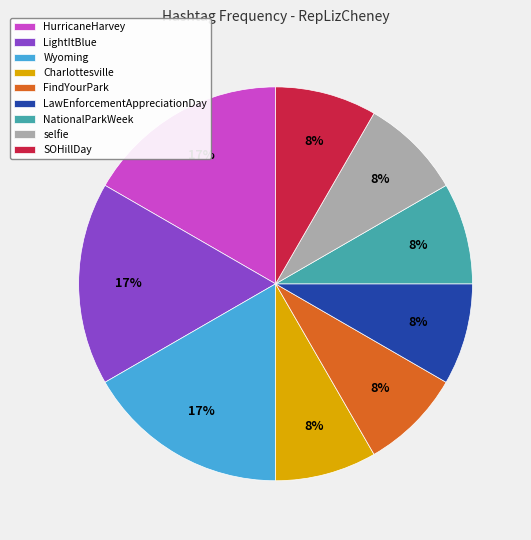

To the nearest percent, what percentage of the pie is NationalParkWeek?

8%